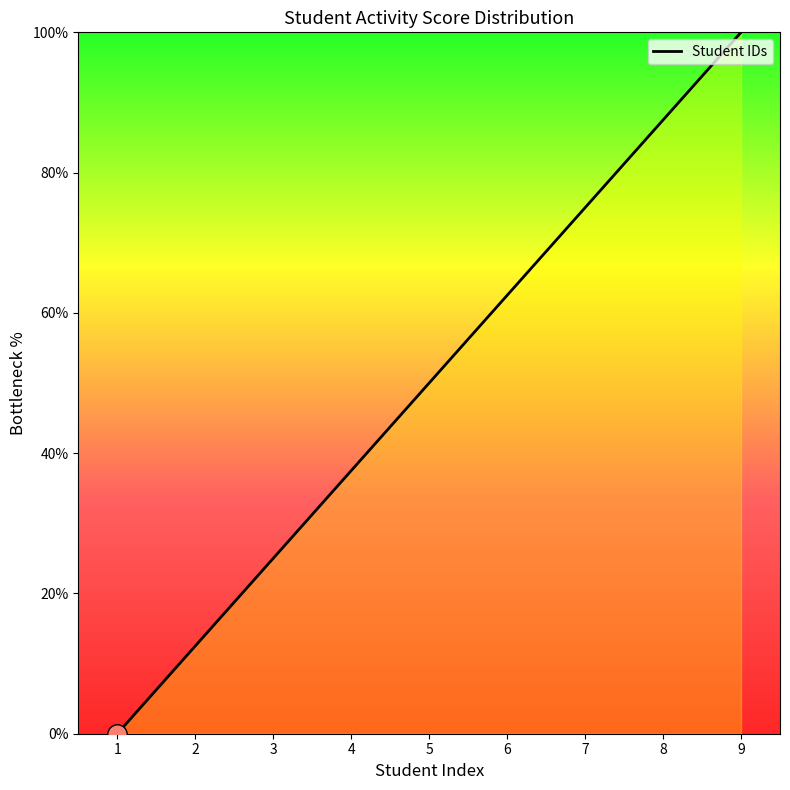

How many values are between 25 and 75?

5